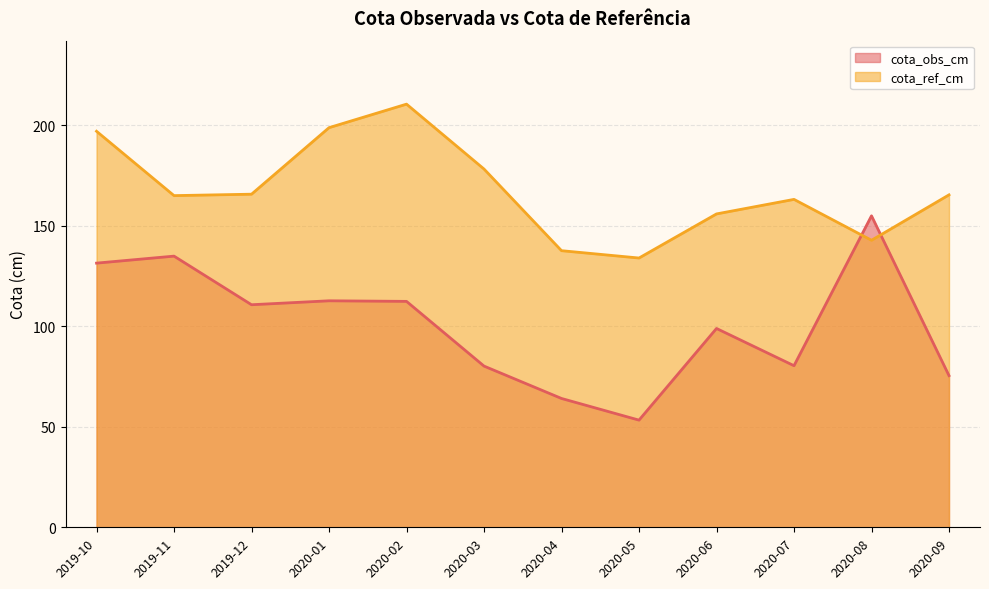

Is it true that cota_ref_cm equals 164.9 at 2019-11?

True